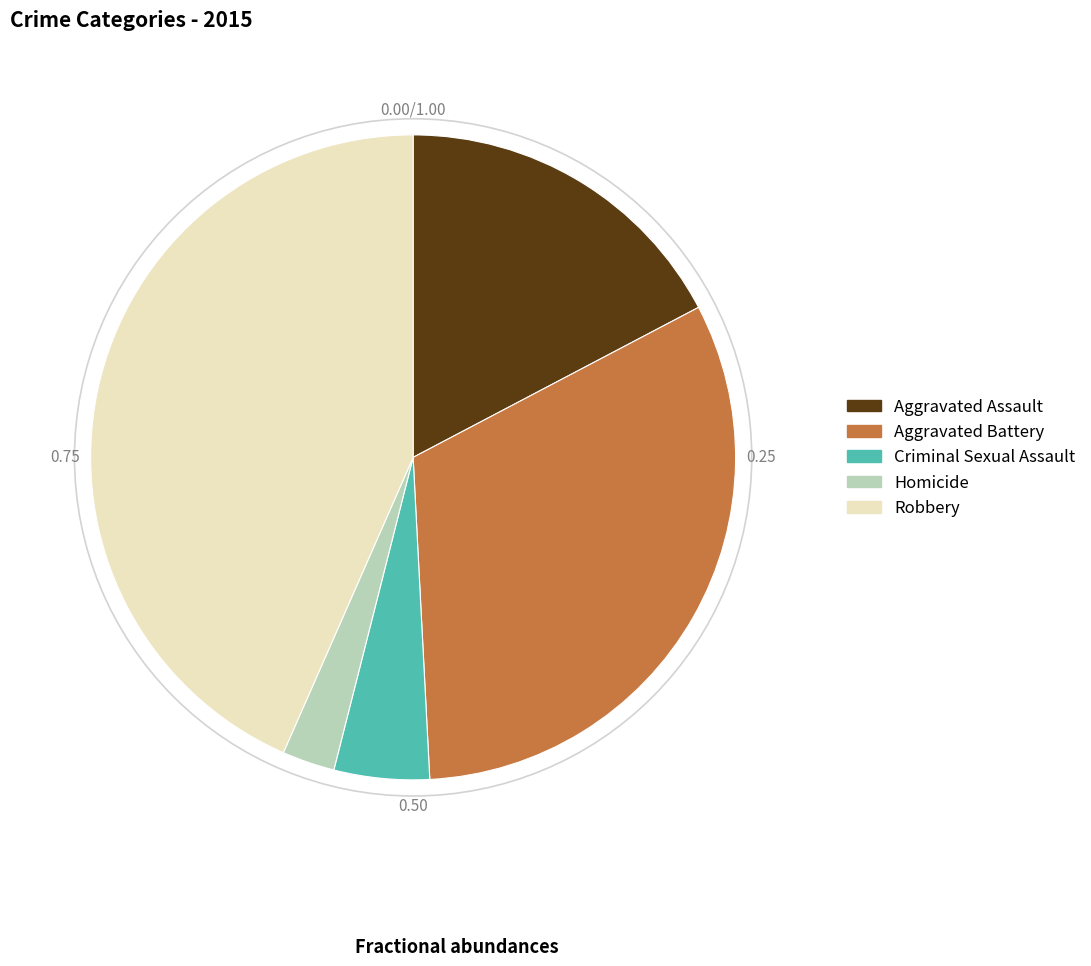

Which category has the biggest portion of the pie?

Robbery